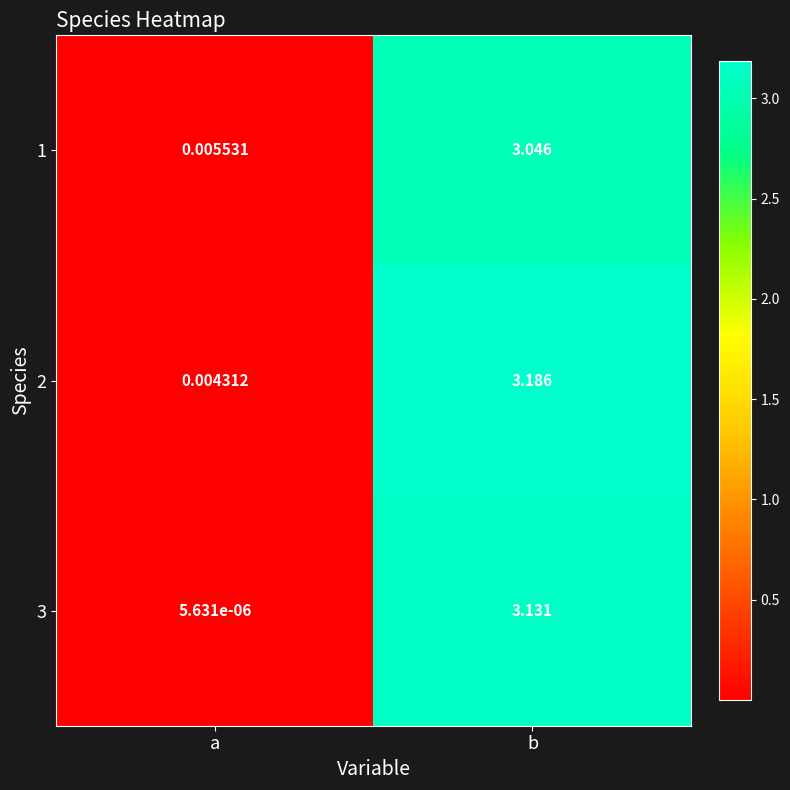

Is the value of 2 at b greater than the value of 1 at b?

Yes